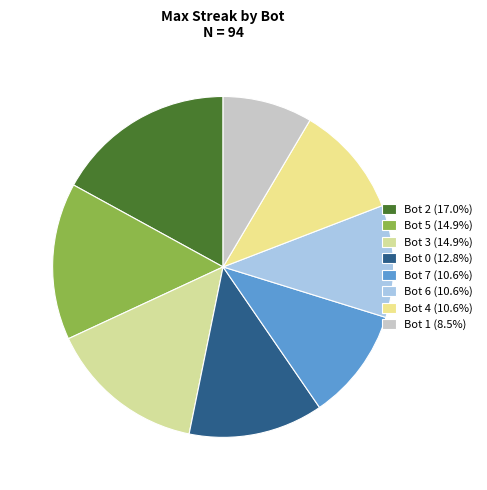

True or false: Bot 1 accounts for 9% of the total.

True